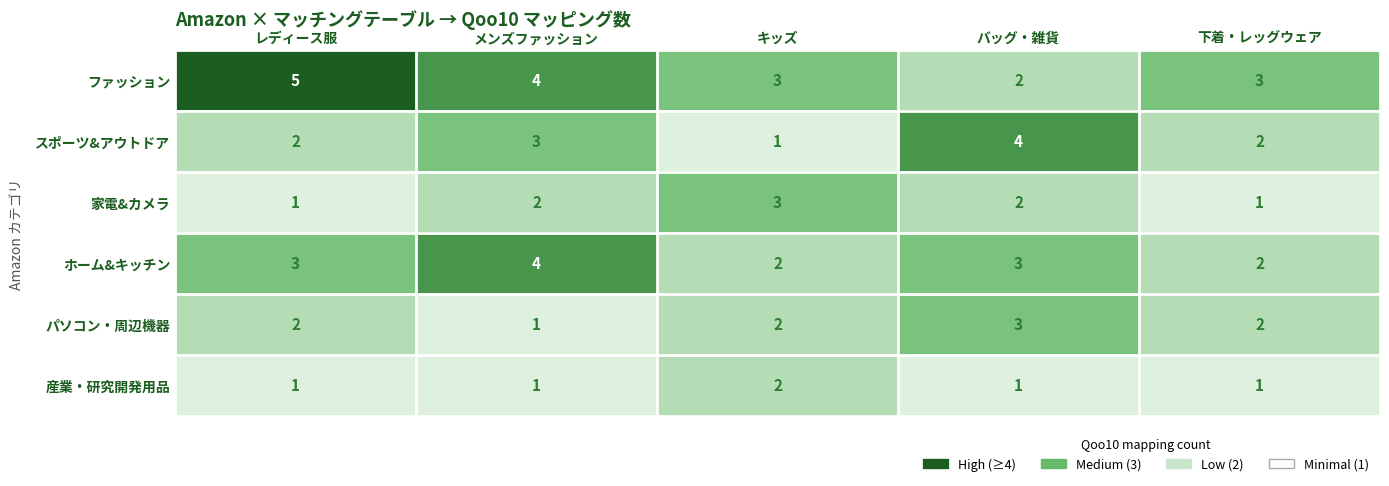

Which category has the lowest value in the スポーツ&アウトドア series?

キッズ